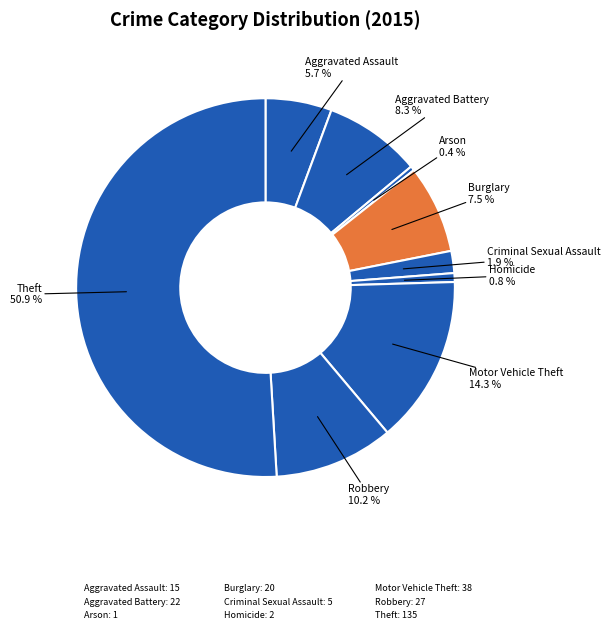

What percentage is NOT represented by Homicide?

99.2%